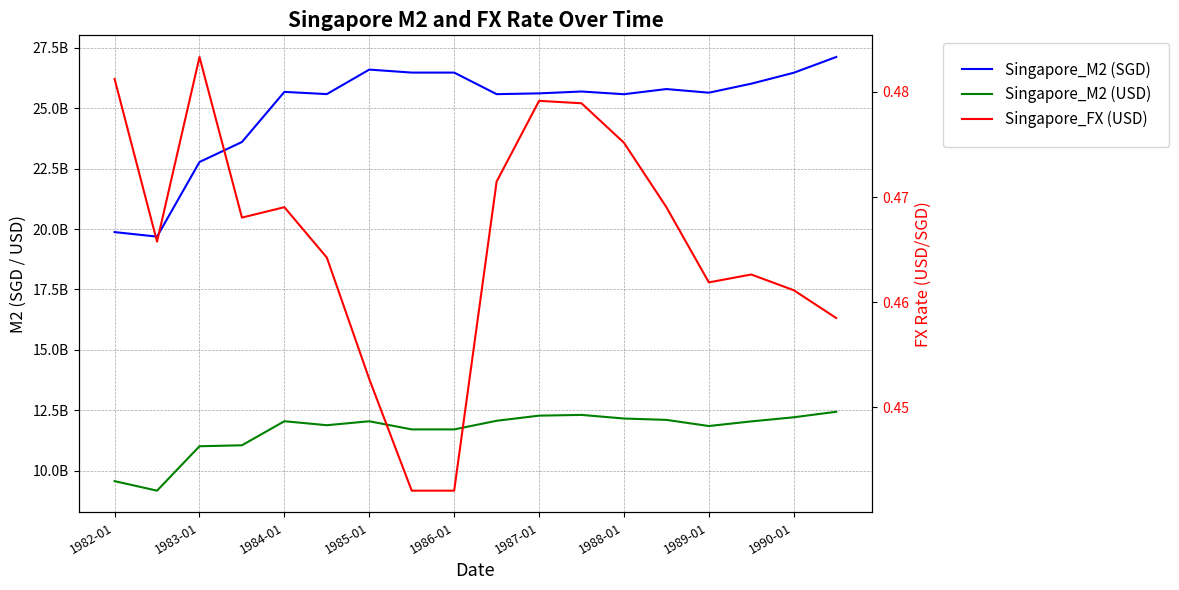

At which category is the sum across all series the highest?

17